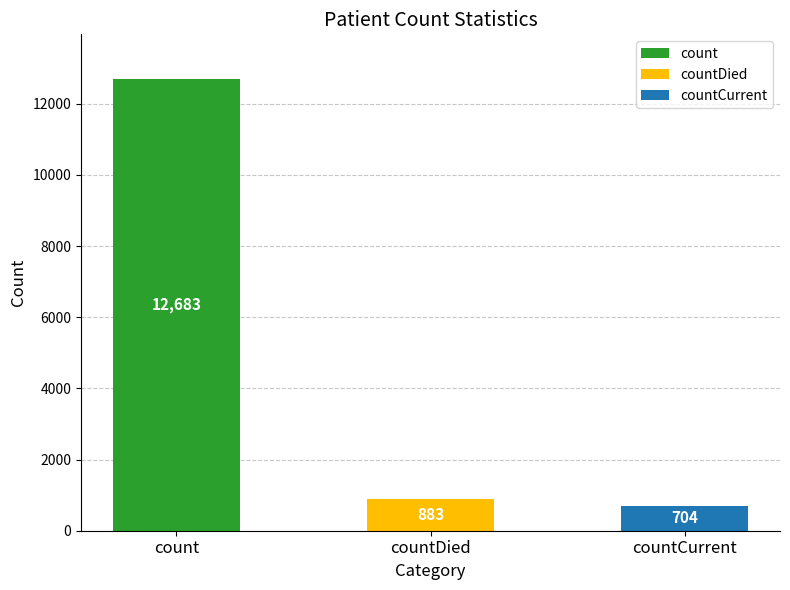

Rank the categories by value from highest to lowest.

count, countDied, countCurrent